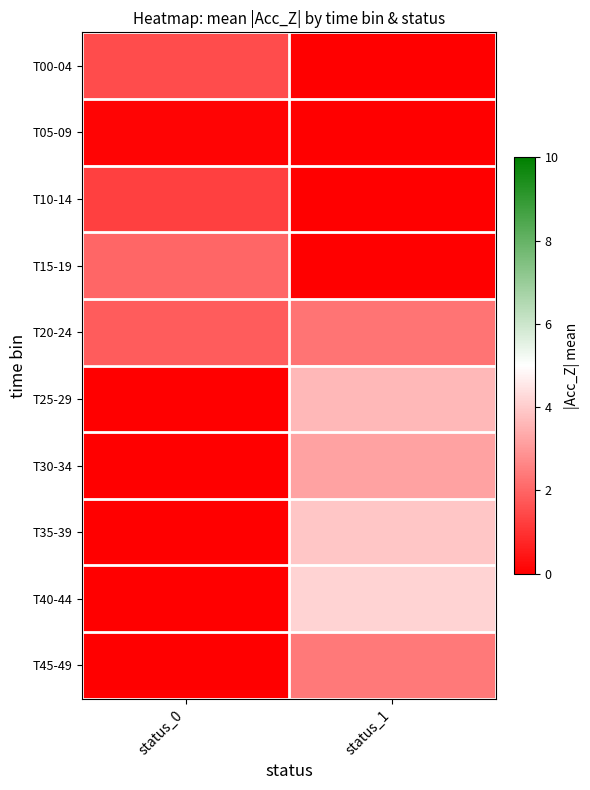

At how many categories does at least one series exceed 2?

2